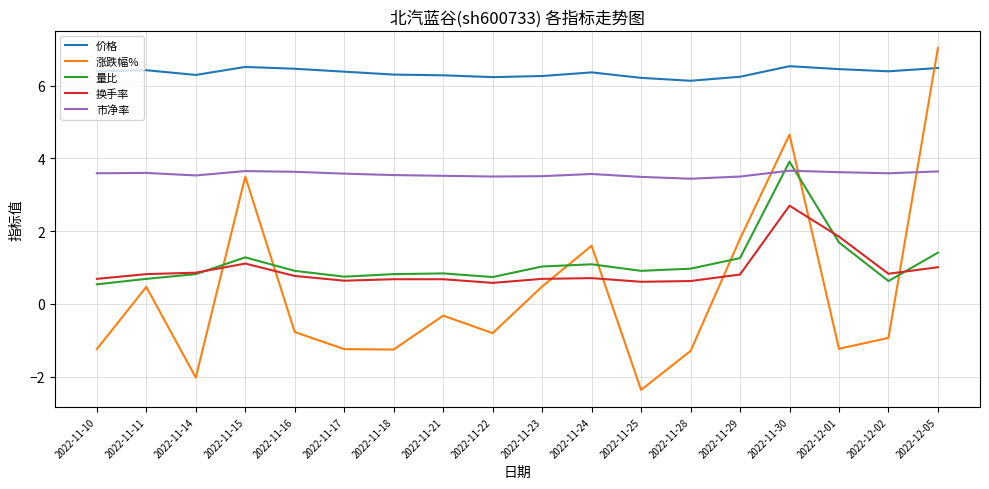

List the series in order of their peak value, highest first.

涨跌幅%, 价格, 量比, 市净率, 换手率